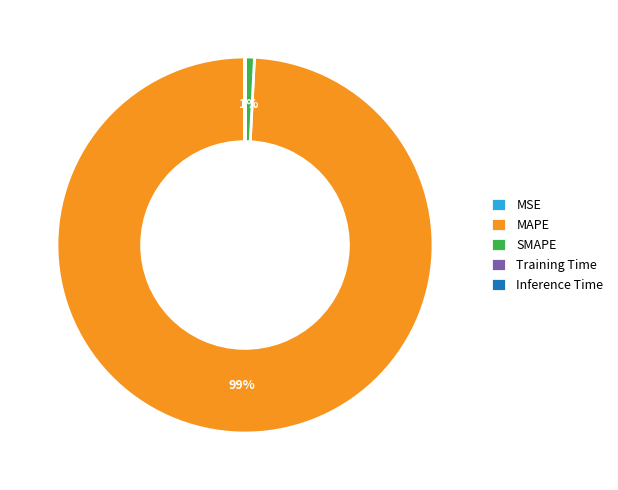

Which category has the biggest portion of the pie?

MAPE